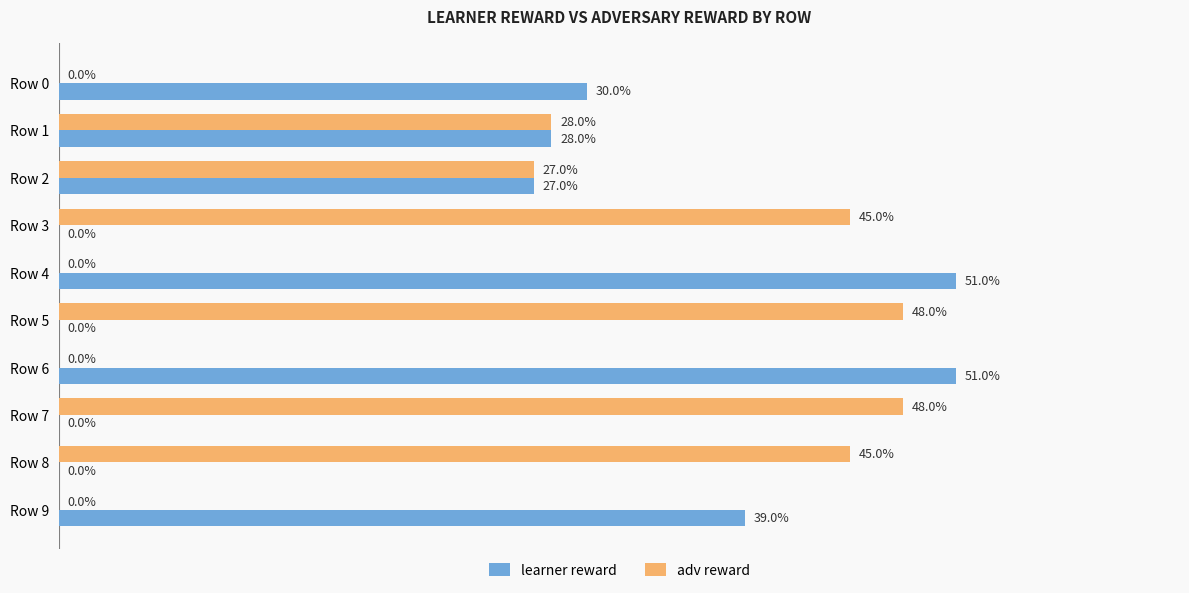

Which series has the largest total across all categories?

adv reward